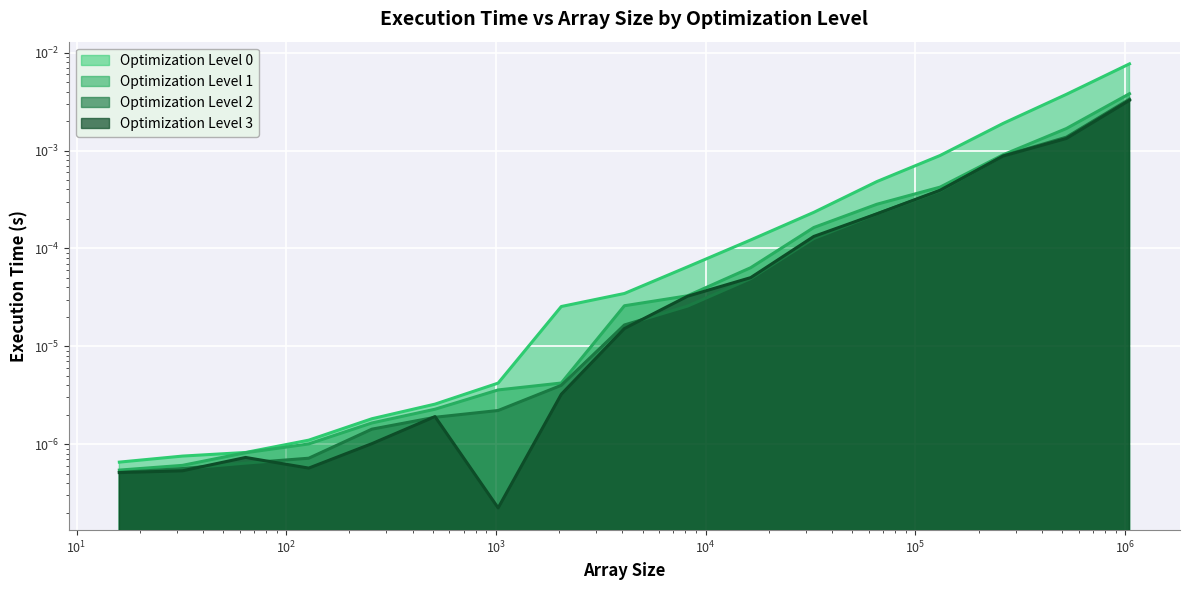

The value of Optimization Level 1 at 262144 is 0.0. True or false?

True